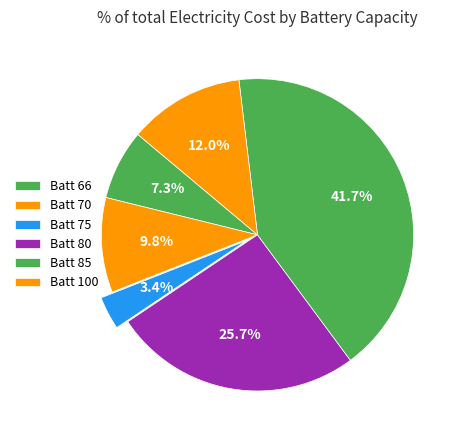

Count the number of slices in the pie.

6